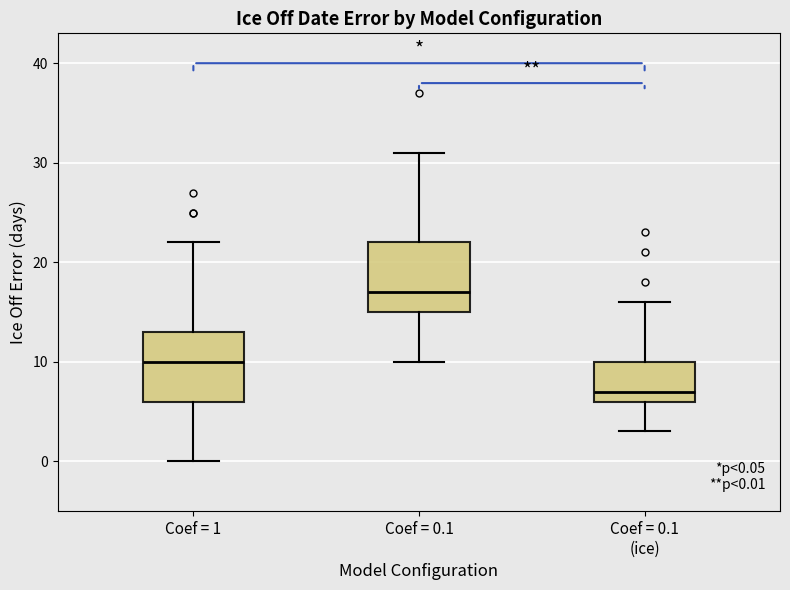

Which box's median line is the highest?

Coef = 0.1